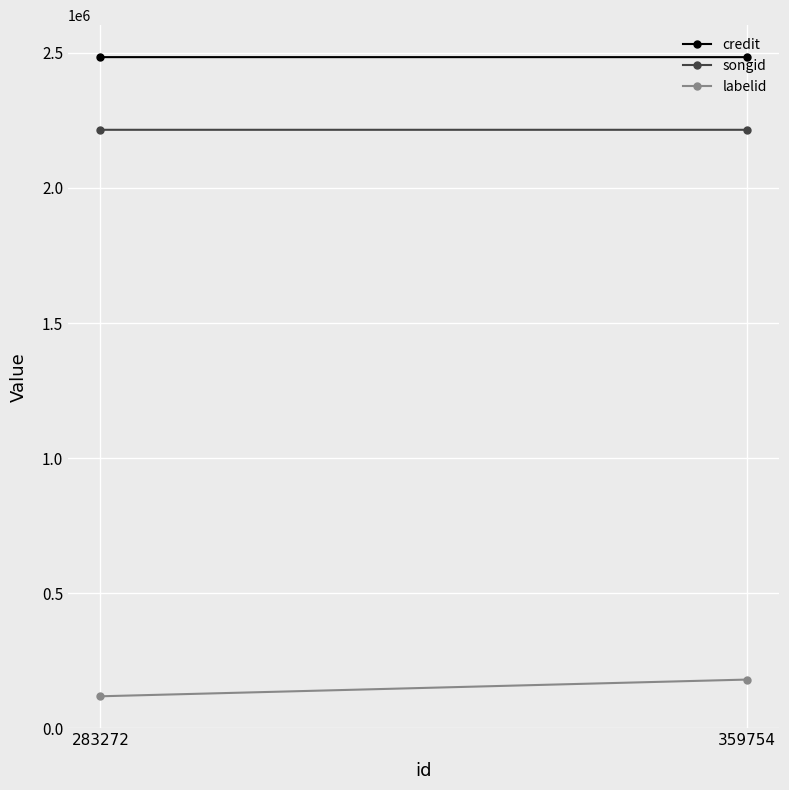

What is the value of the labelid point at the 2nd from the left?

180023